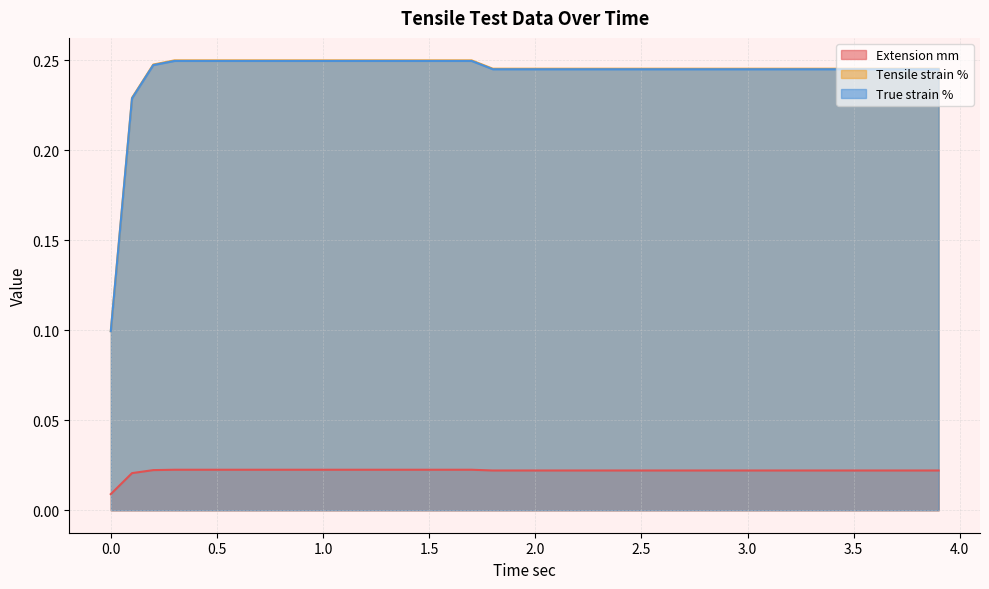

The value of Tensile strain % at 3.4 is 0.4. True or false?

False